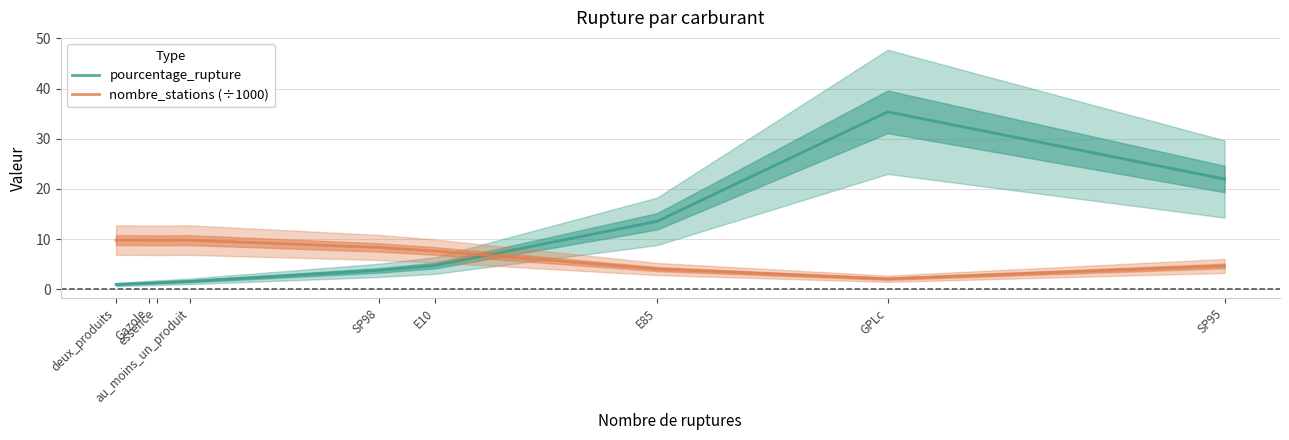

At how many categories does at least one series exceed 28?

1